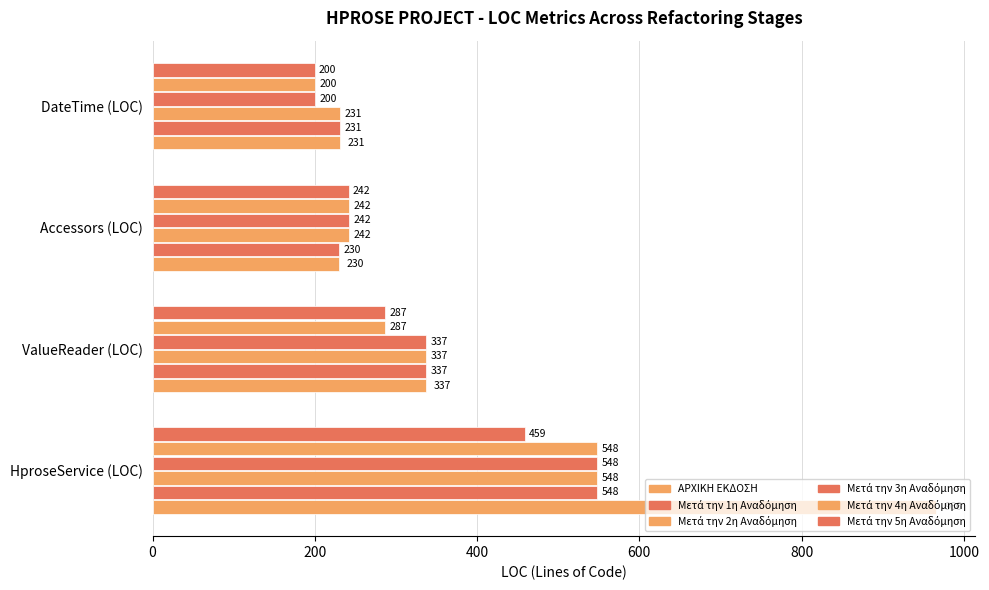

How many series are shown in this chart?

6